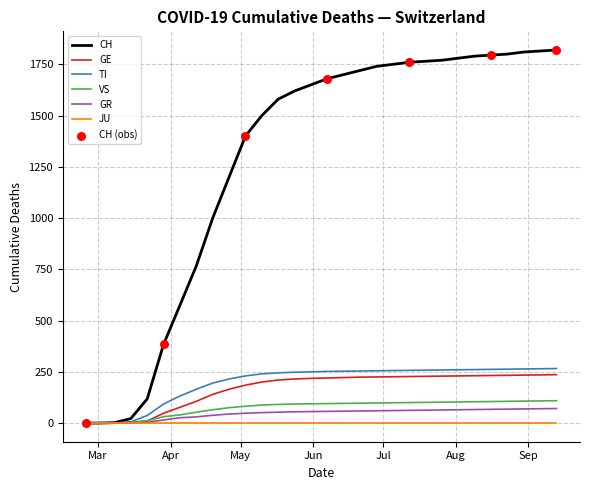

Which series has the largest total across all categories?

CH